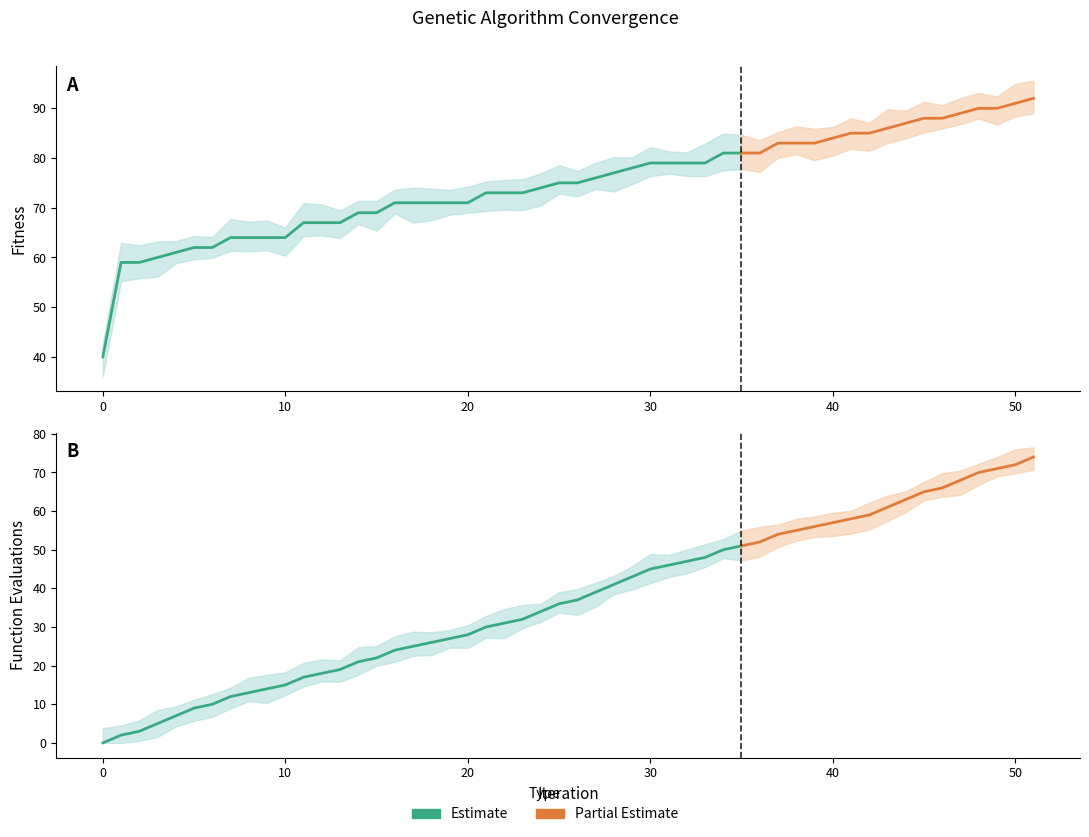

Is the value of FEvals_lower at 45 greater than the value of FEvals_upper at 45?

No